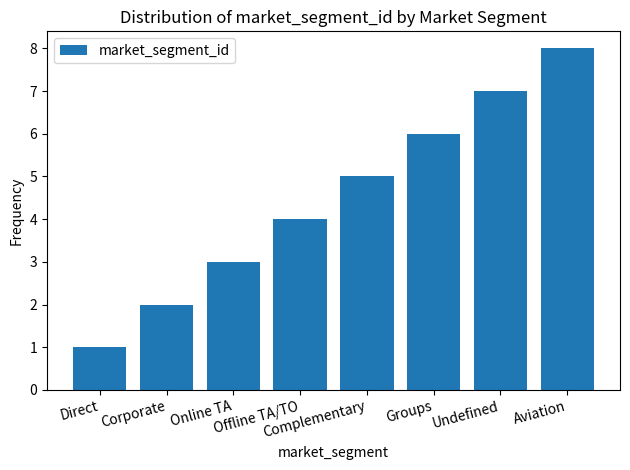

Reading left to right, list all the values displayed in this chart.

1	2	3	4	5	6	7	8